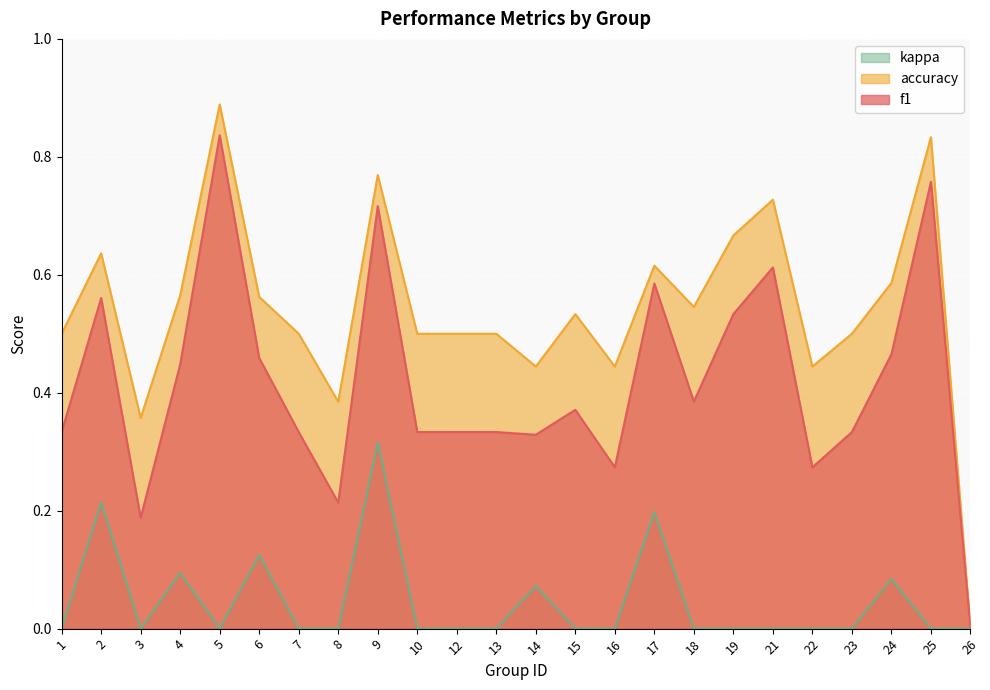

What is the total value across all series at 7?

0.8